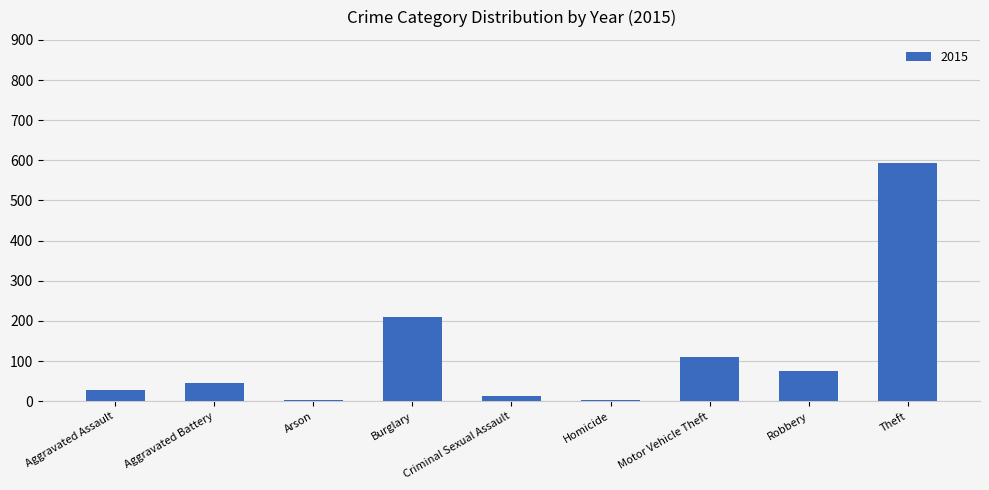

What is the sum of all values?

1082